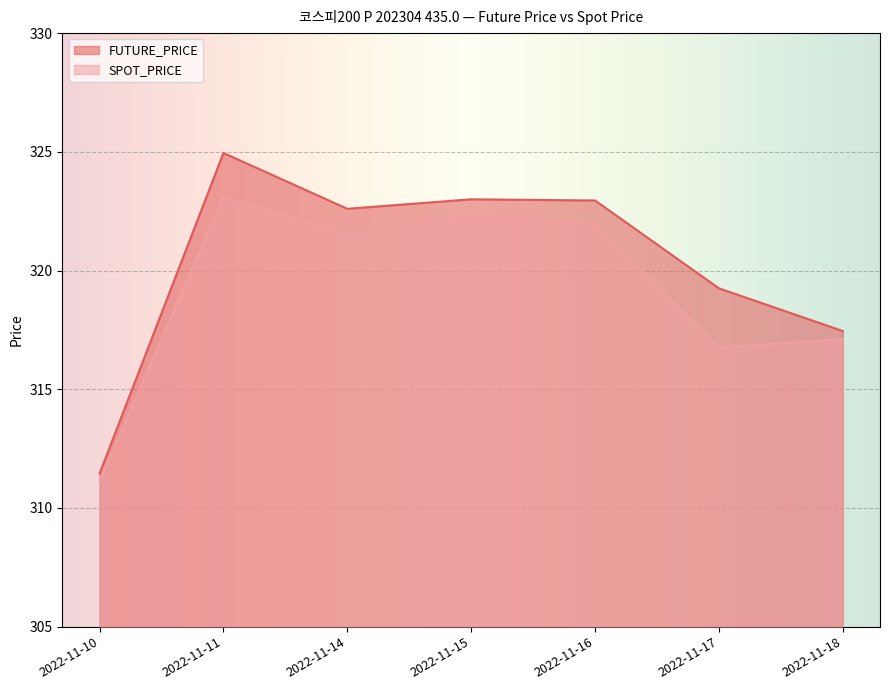

List the labels in order of SPOT_PRICE value, largest first.

2022-11-11, 2022-11-15, 2022-11-16, 2022-11-14, 2022-11-18, 2022-11-17, 2022-11-10